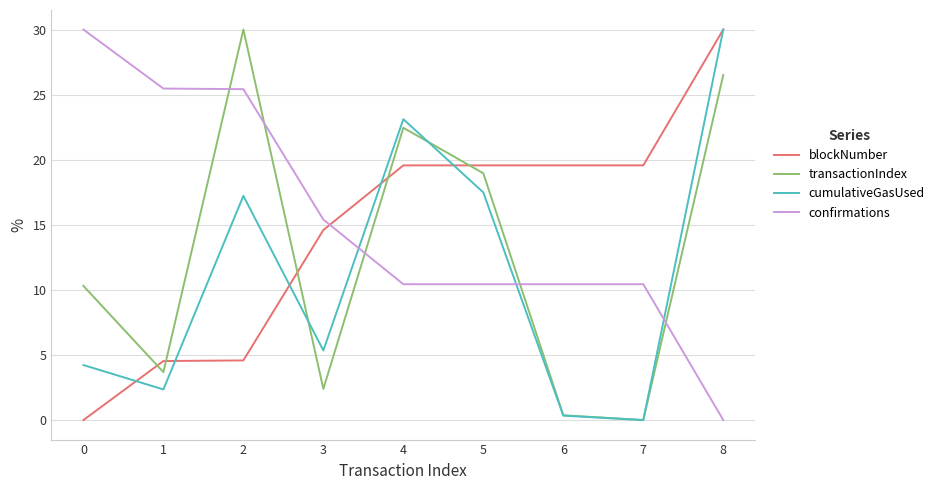

What is the difference between the confirmations values at 8 and 7?

10.4